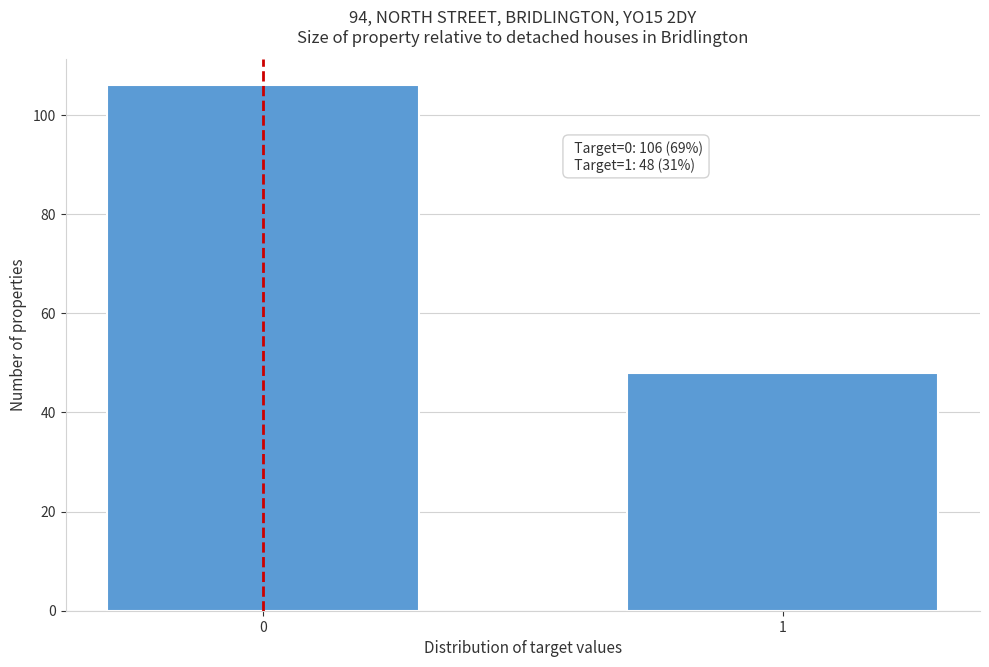

Reading left to right, what are all the values shown in this chart?

0=106	1=48